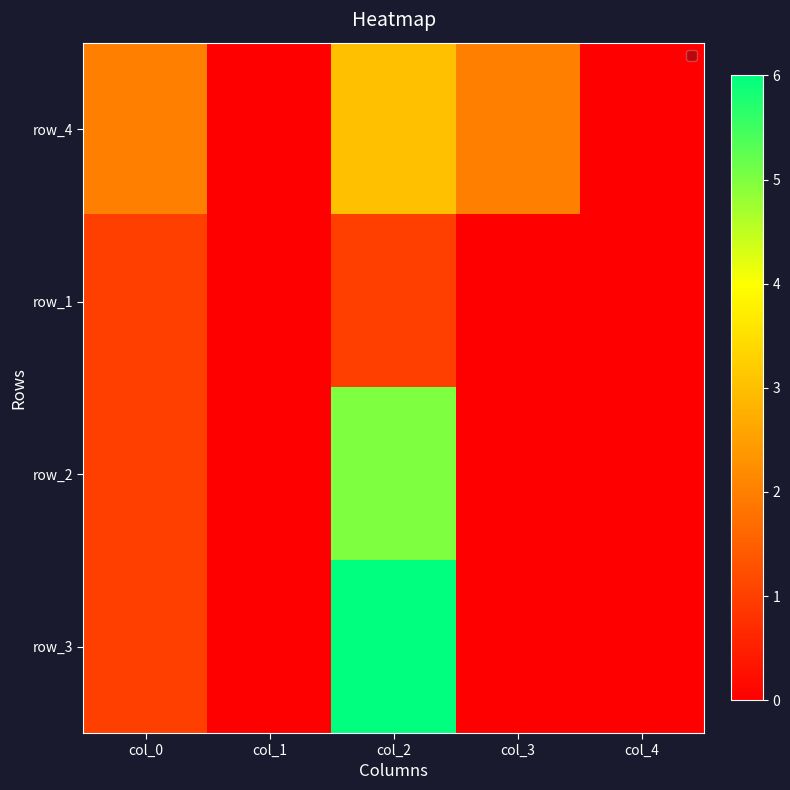

How many data points in row_3 are above 0?

2